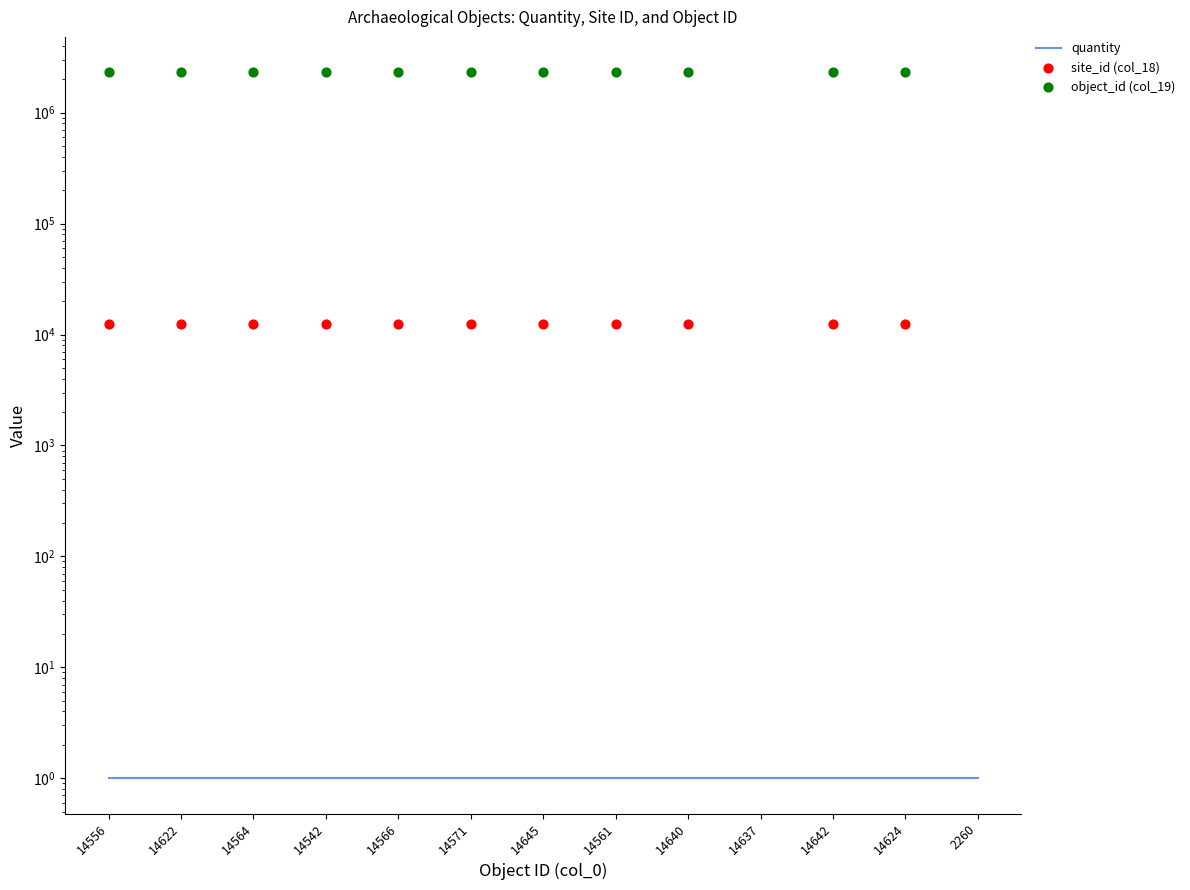

What is the total value across all series at 14564?

2327692.0